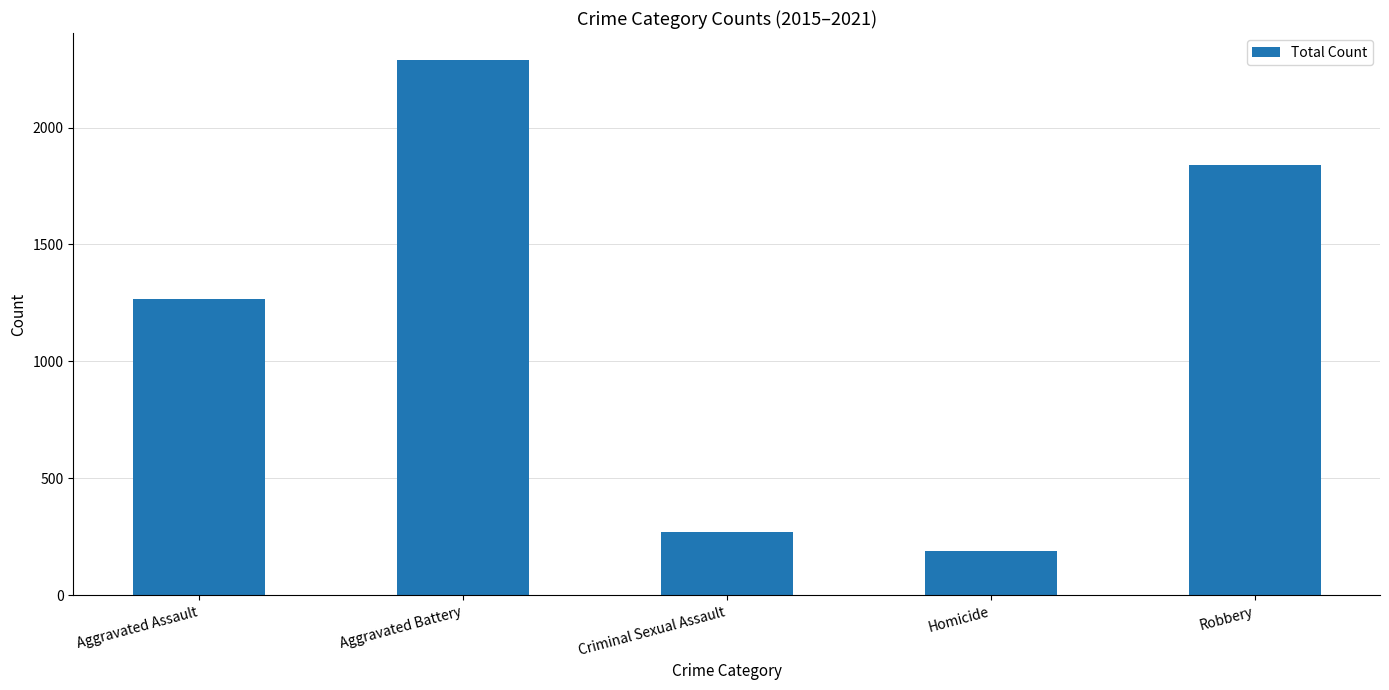

True or false: the data shows 1682 at Aggravated Assault.

False